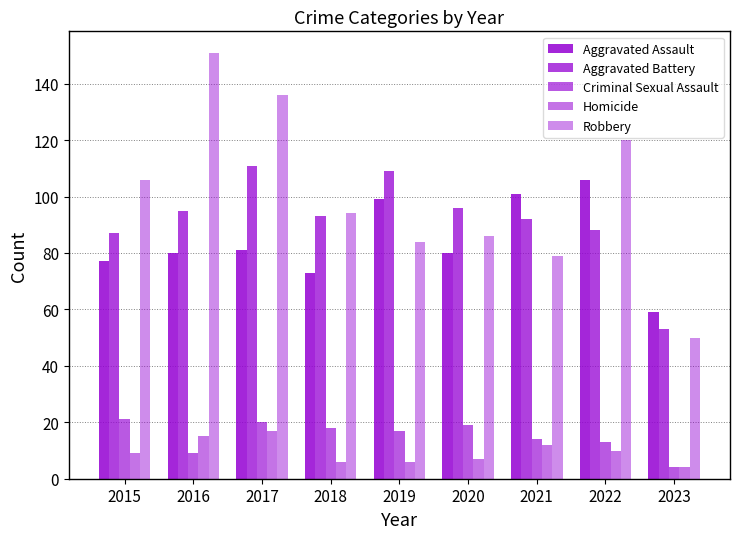

What is the total value across all series at 2020?

288